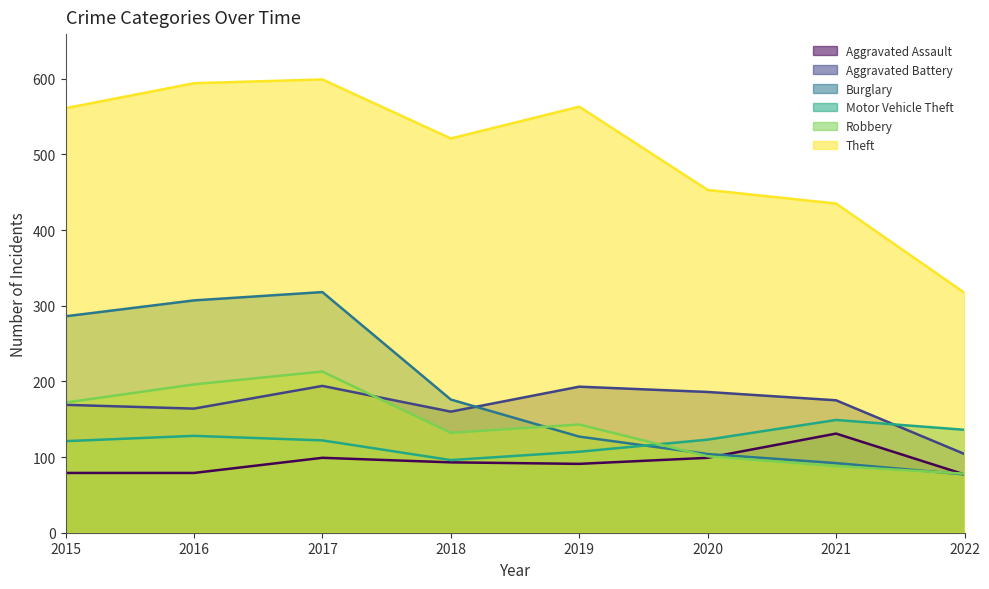

In Aggravated Assault, how many points are lower than both neighbors (excluding endpoints)?

1